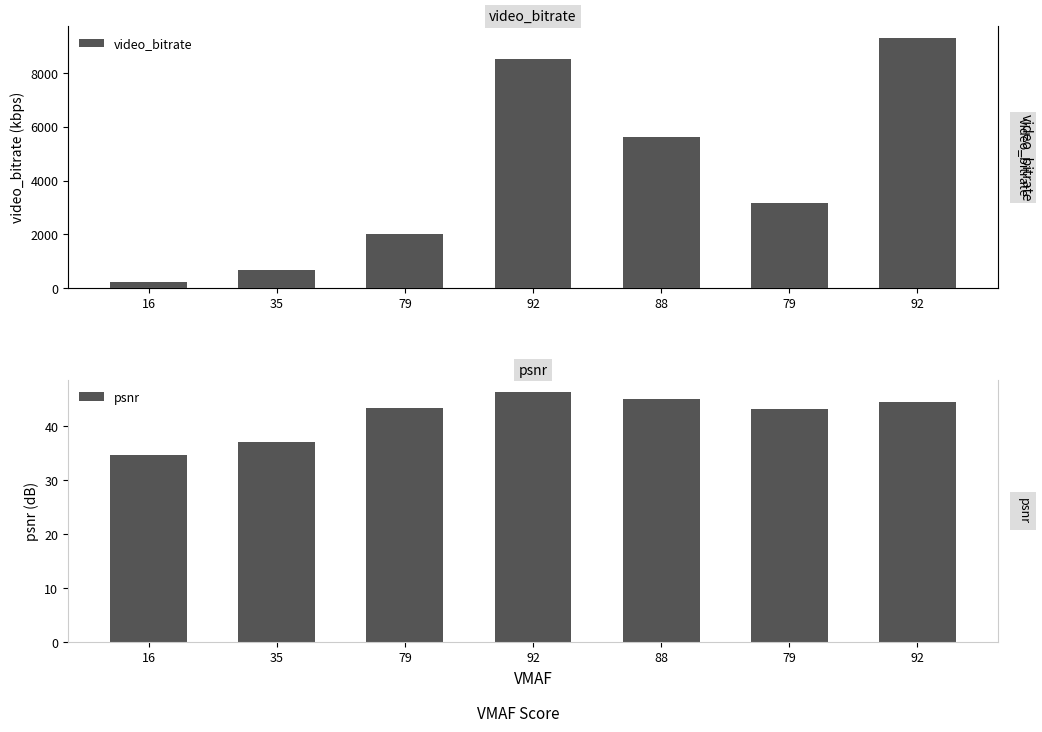

Reading right to left, what are all the values shown in this chart?

video_bitrate: 92=9285.4	79=3181.8	88=5610.8	92=8519.7	79=2027.8	35=690.5	16=218.5
psnr: 92=44.5	79=43.2	88=45.0	92=46.3	79=43.4	35=37.0	16=34.6